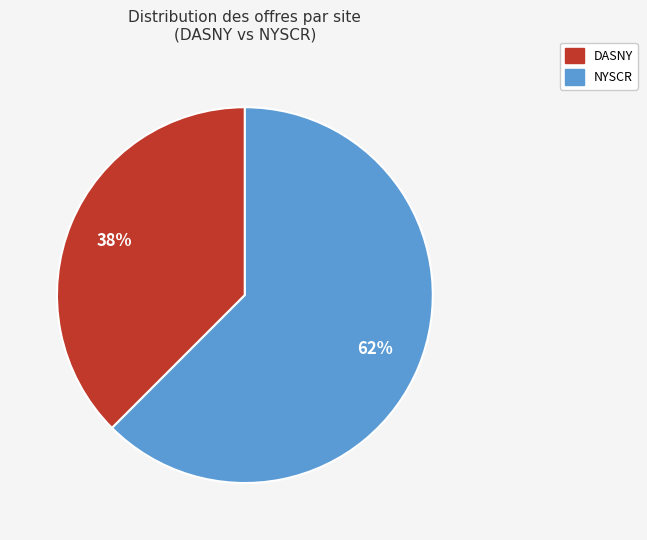

Combined, do NYSCR and DASNY account for over 50%?

Yes